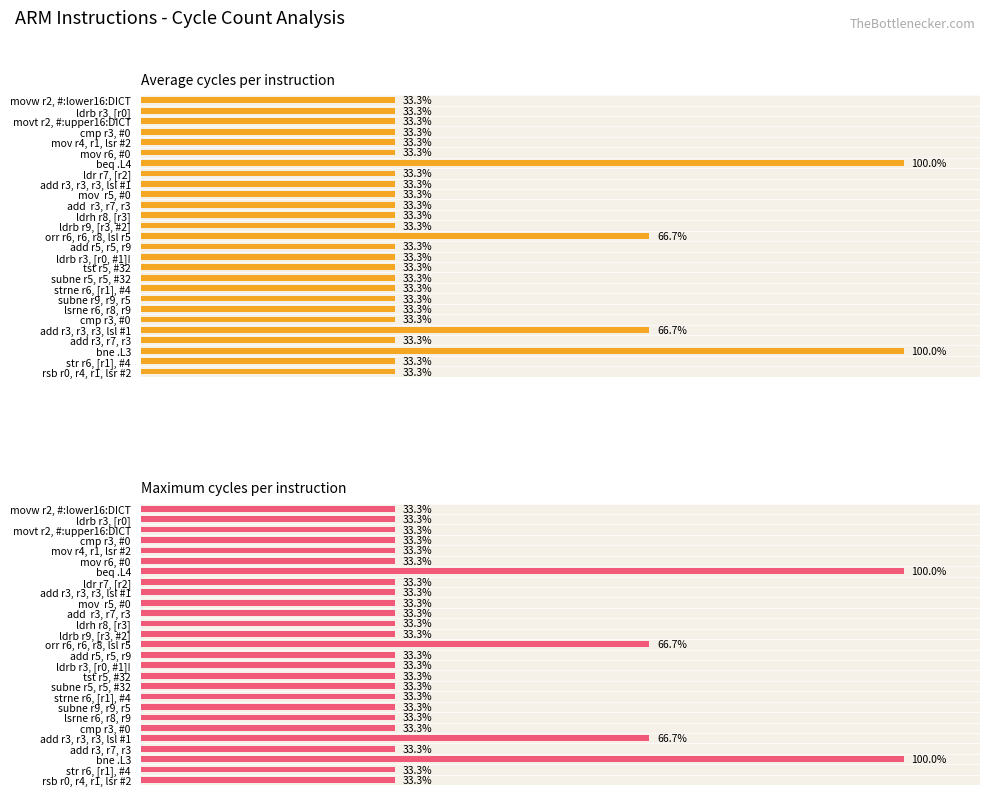

Between ldrh r8, [r3] and add r3, r7, r3, which series saw the biggest shift?

Average cycles per instruction